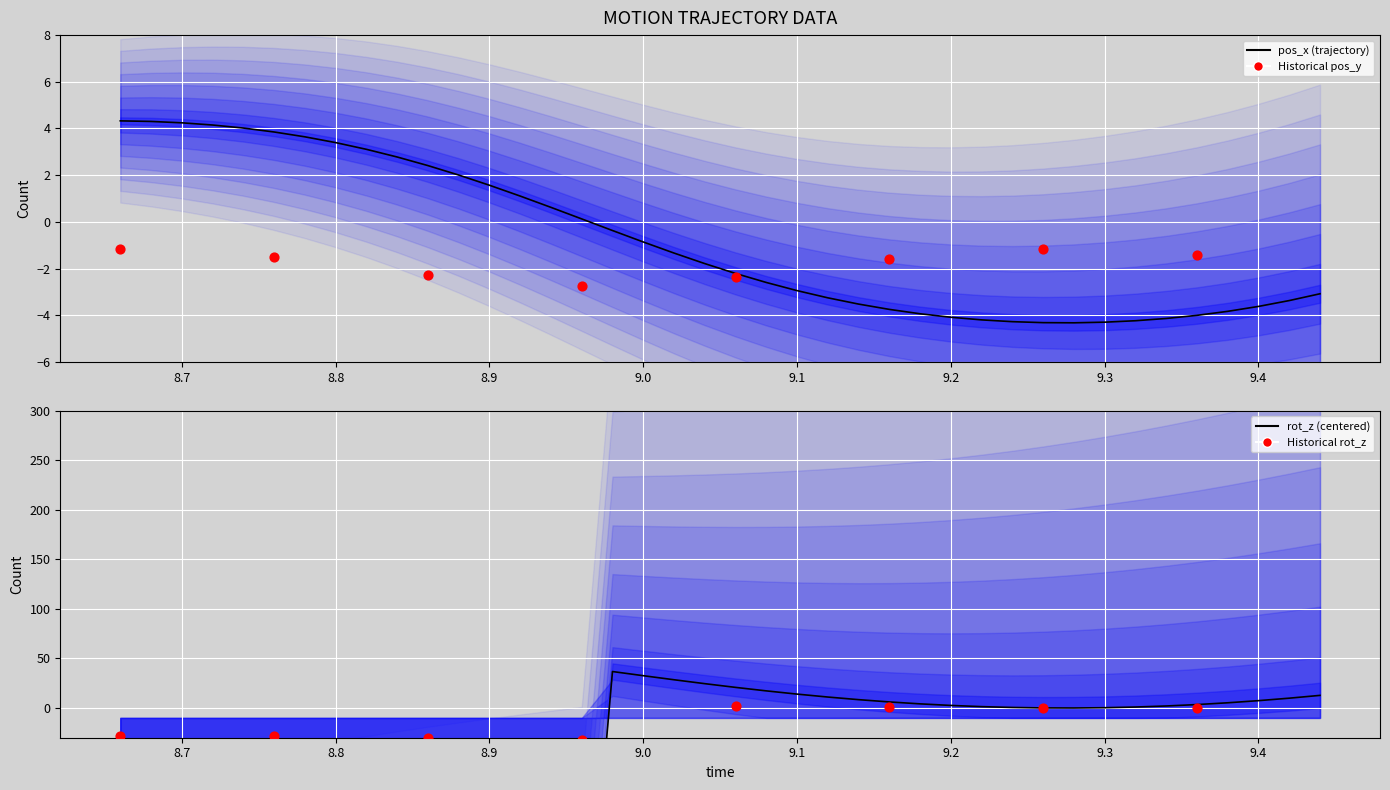

Which series has the largest total across all categories?

pos_x